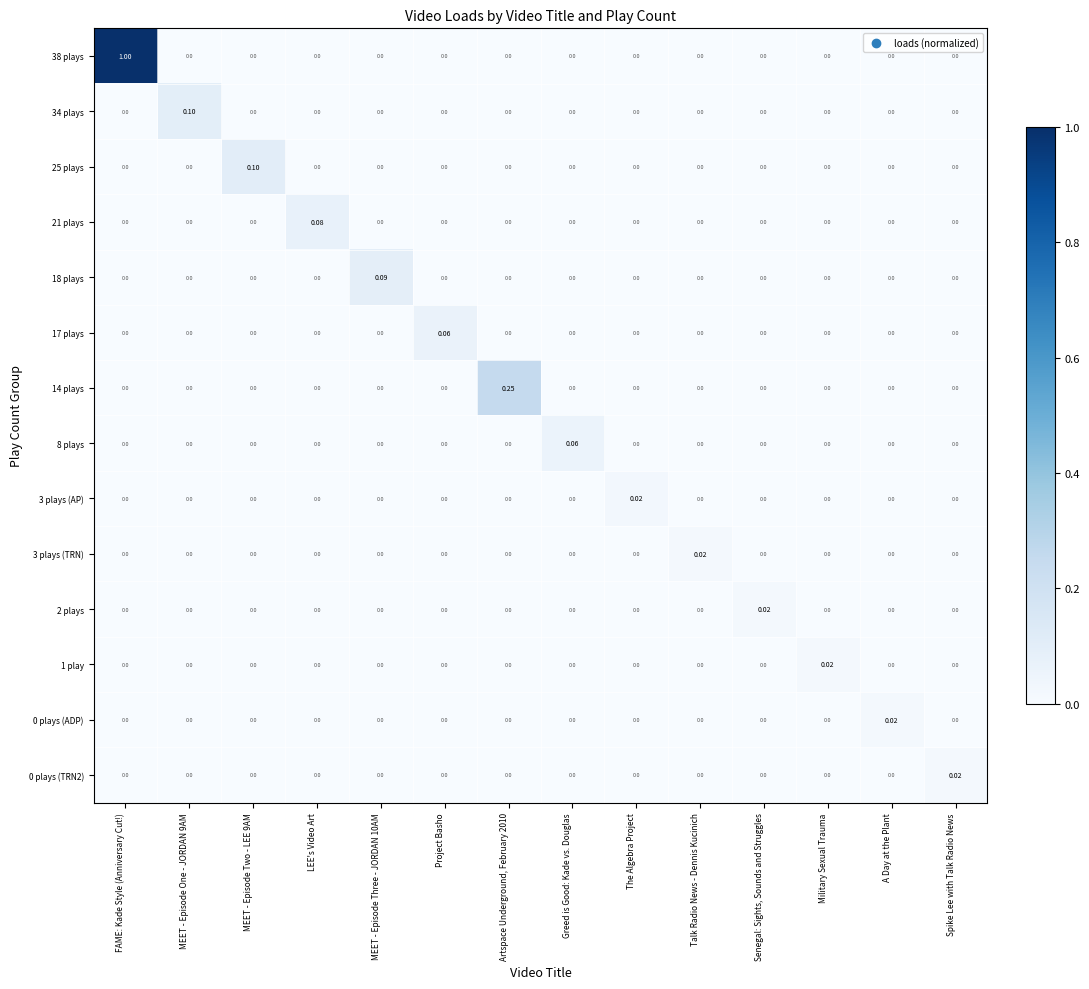

Which series has the widest spread of values?

38 plays